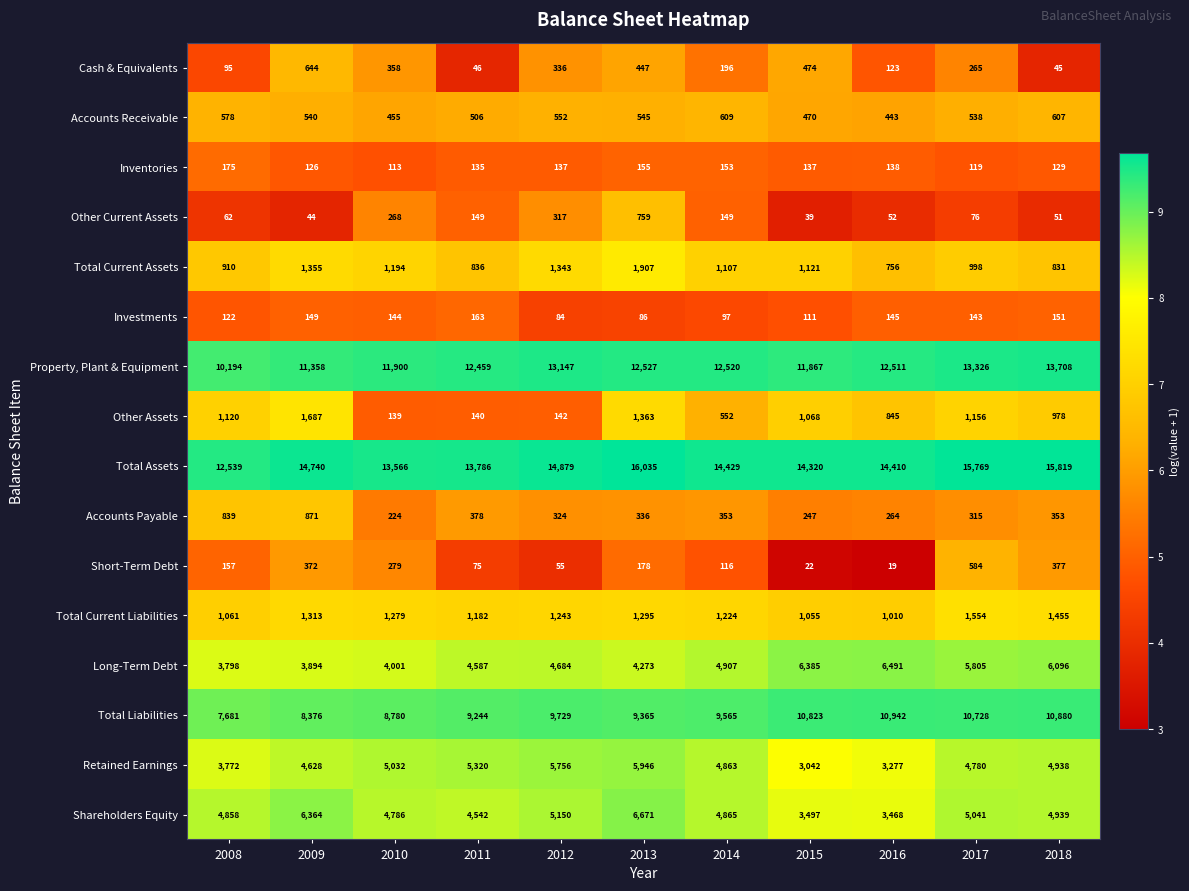

Which series changed the most between 2012 and 2014?

Retained Earnings